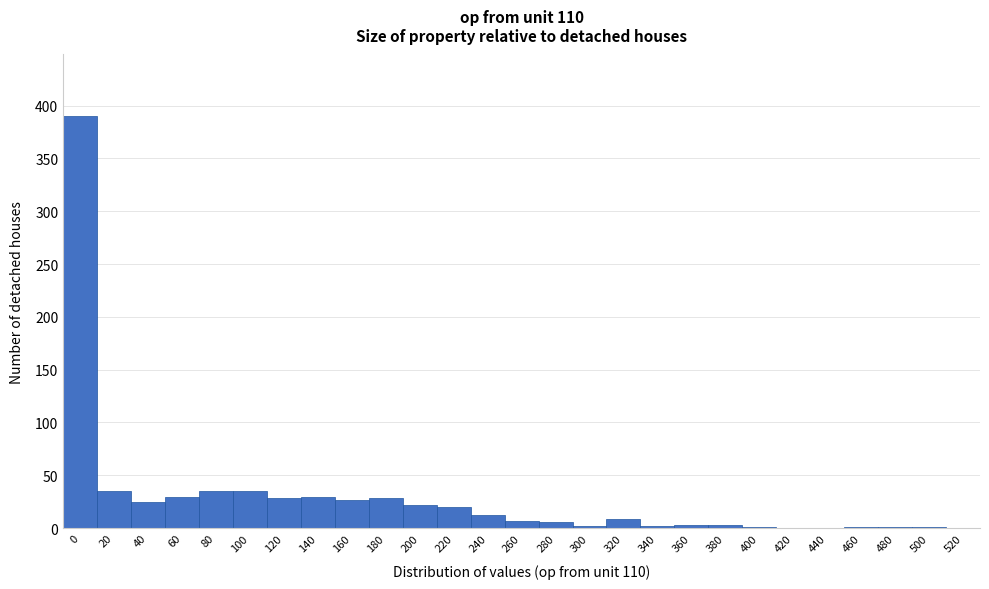

Is it true that the value at 140 is 29?

True